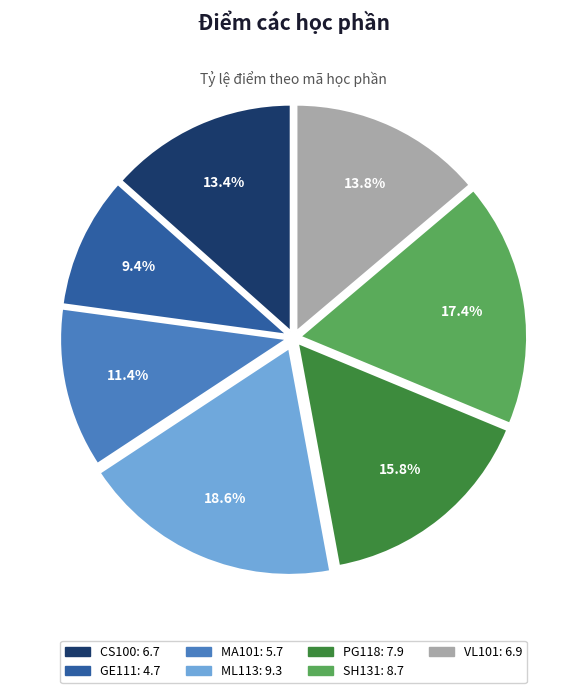

What is the smallest slice in the pie chart?

GE111